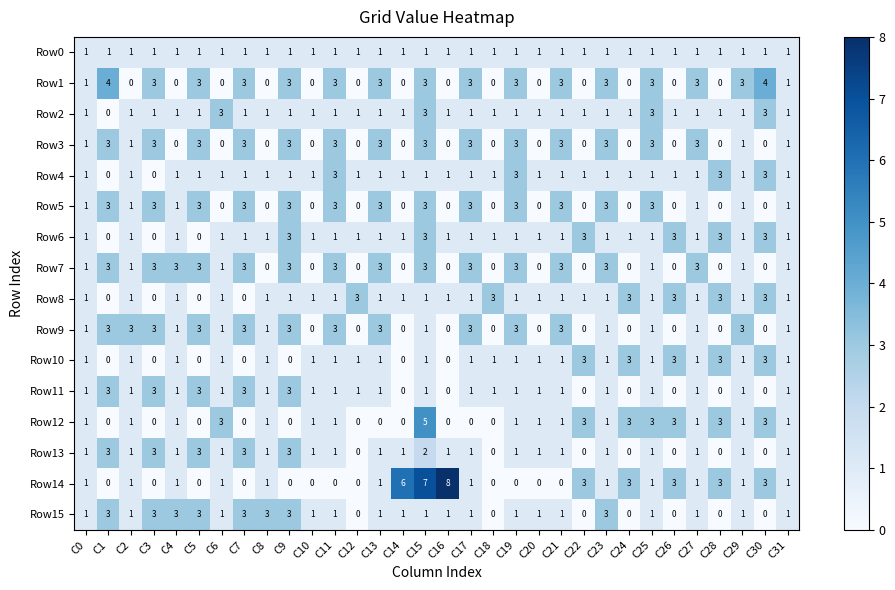

What is the sum of all Row12 values?

39